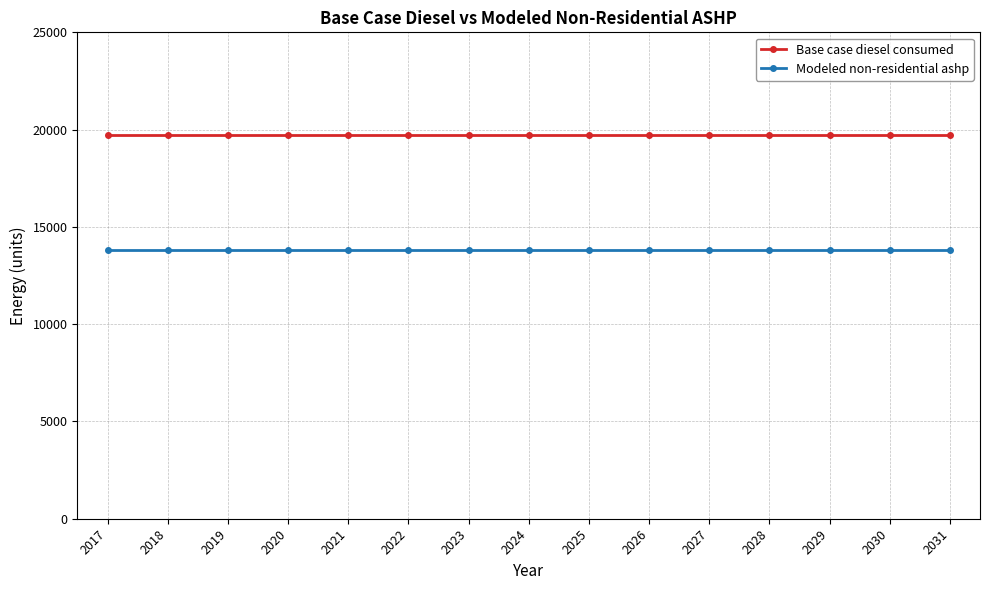

Reading left to right, what are all the values shown in this chart?

Base case diesel consumed: 19732.7	19732.7	19732.7	19732.7	19732.7	19732.7	19732.7	19732.7	19732.7	19732.7	19732.7	19732.7	19732.7	19732.7	19732.7
Modeled non-residential ashp: 13812.9	13812.9	13812.9	13812.9	13812.9	13812.9	13812.9	13812.9	13812.9	13812.9	13812.9	13812.9	13812.9	13812.9	13812.9